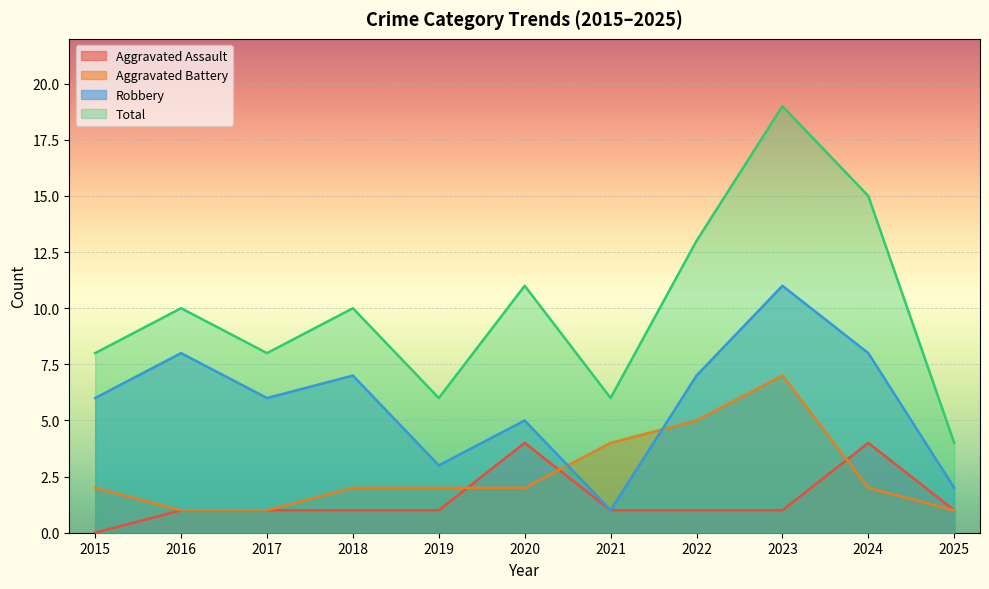

How many interior local peaks does the Aggravated Assault series have?

2